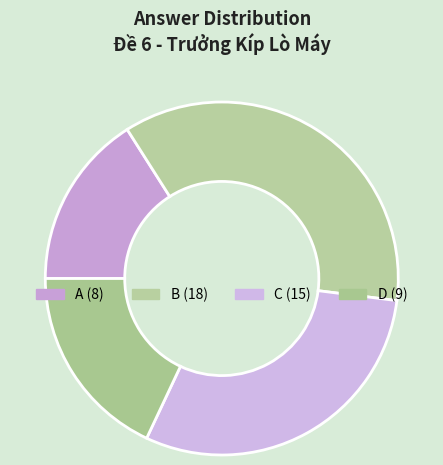

True or false: C accounts for 30% of the total.

True